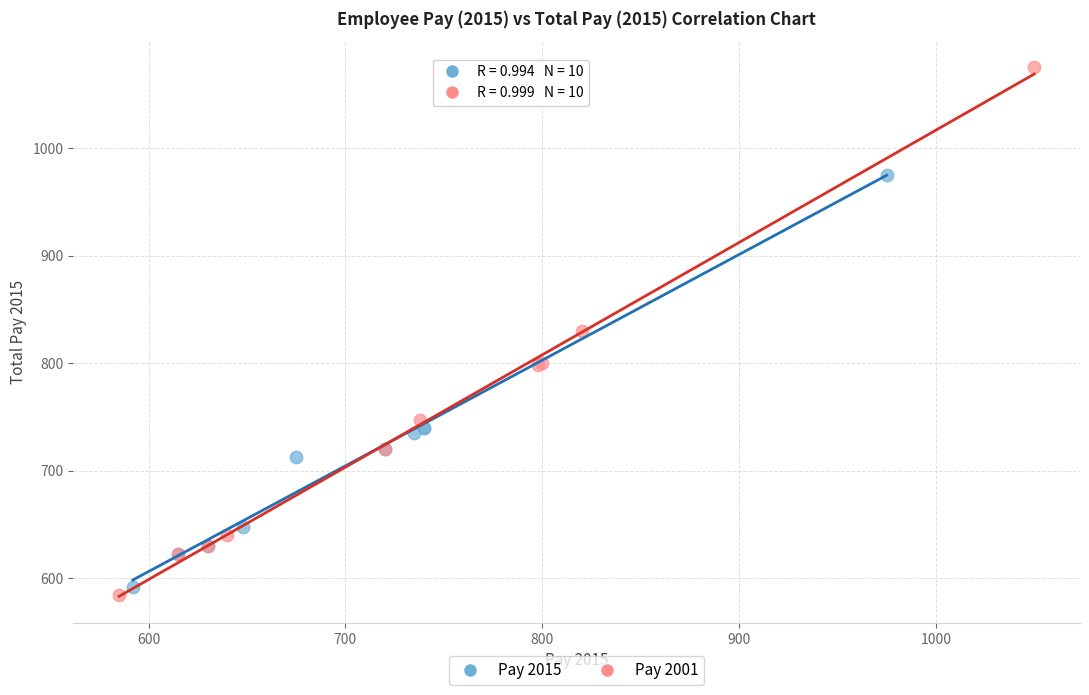

Which series contains the highest Y value?

Pay 2001